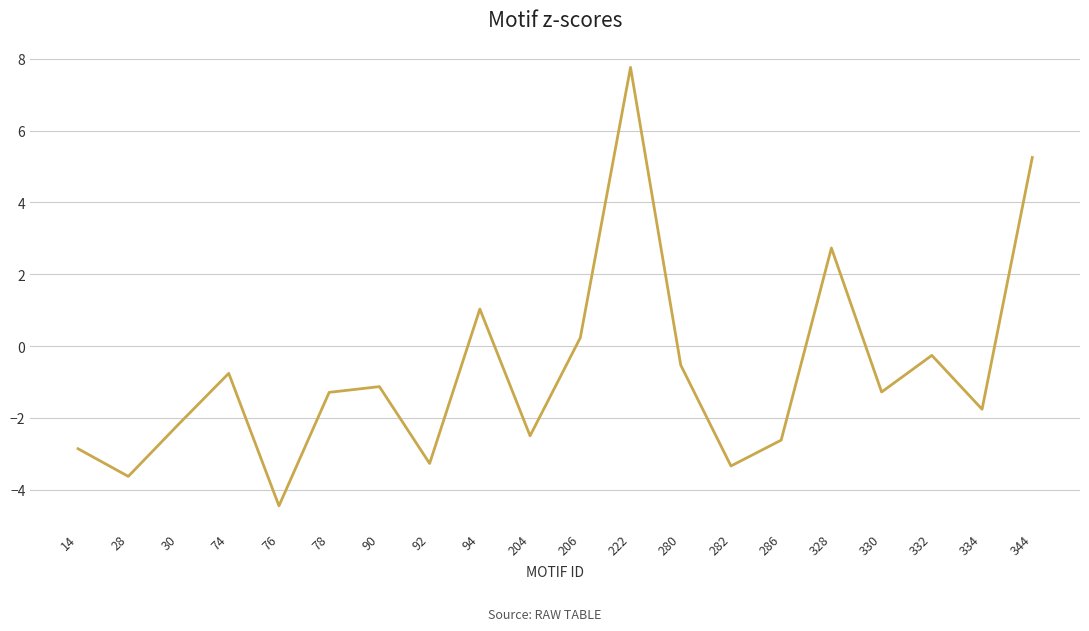

The value at 334 is -1.8. True or false?

True